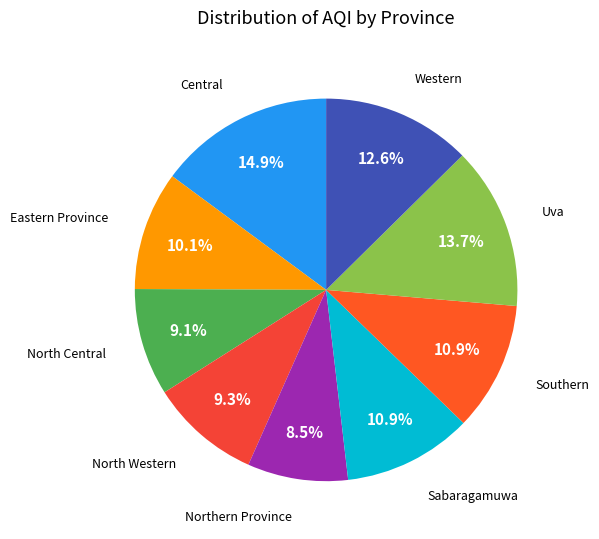

Between North Western and Southern, which is larger?

Southern